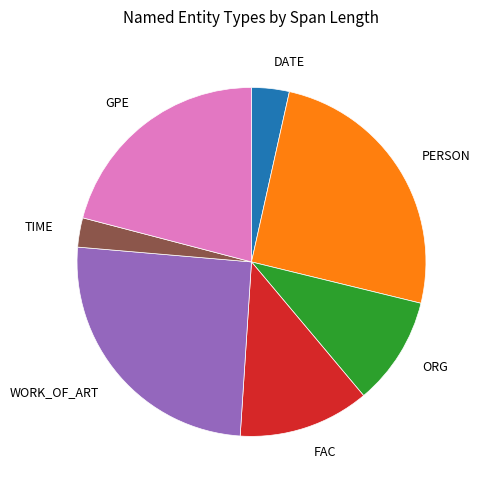

What is the ratio of the value at ORG to the value at FAC?

0.8